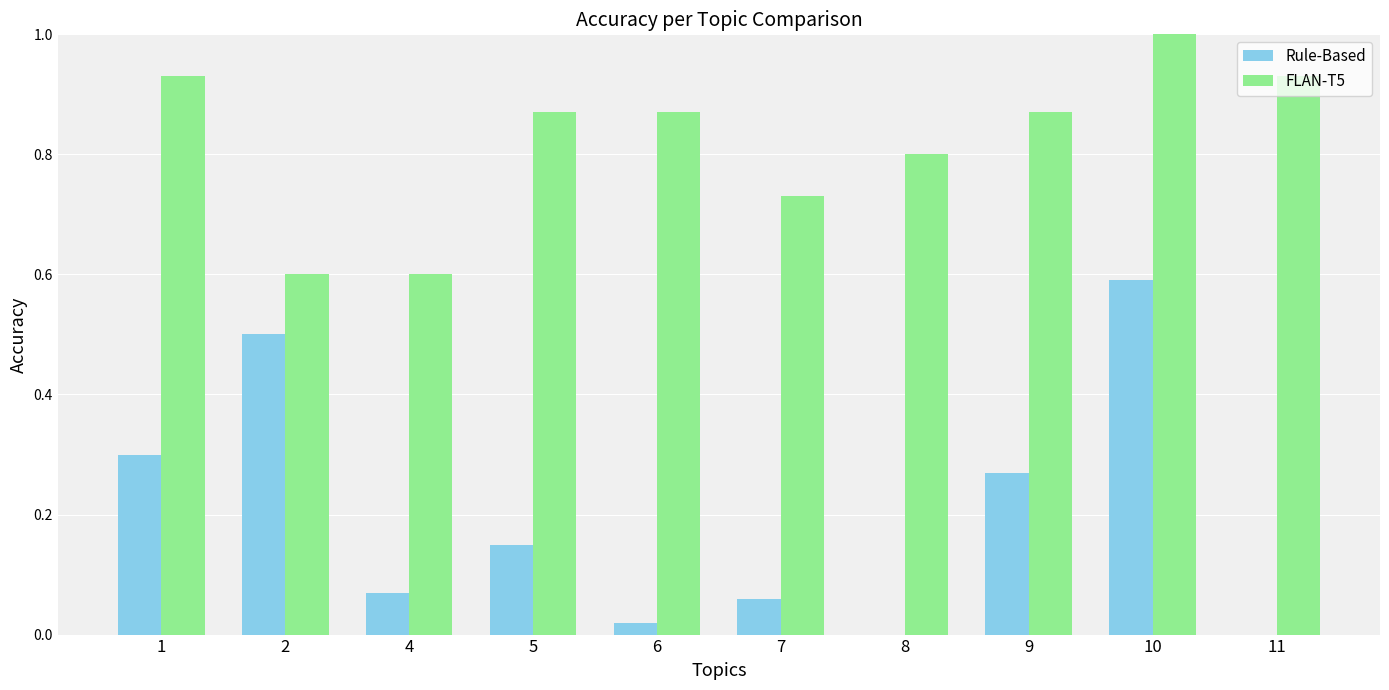

Is it true that FLAN-T5 equals 1.7 at 10?

False